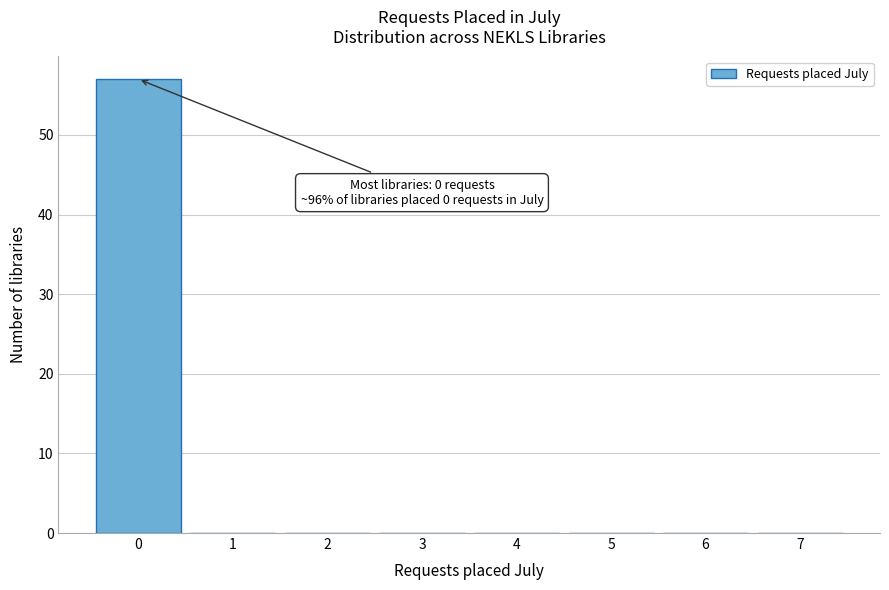

Which range on the x-axis has the tallest bar?

-0.5 to 0.5